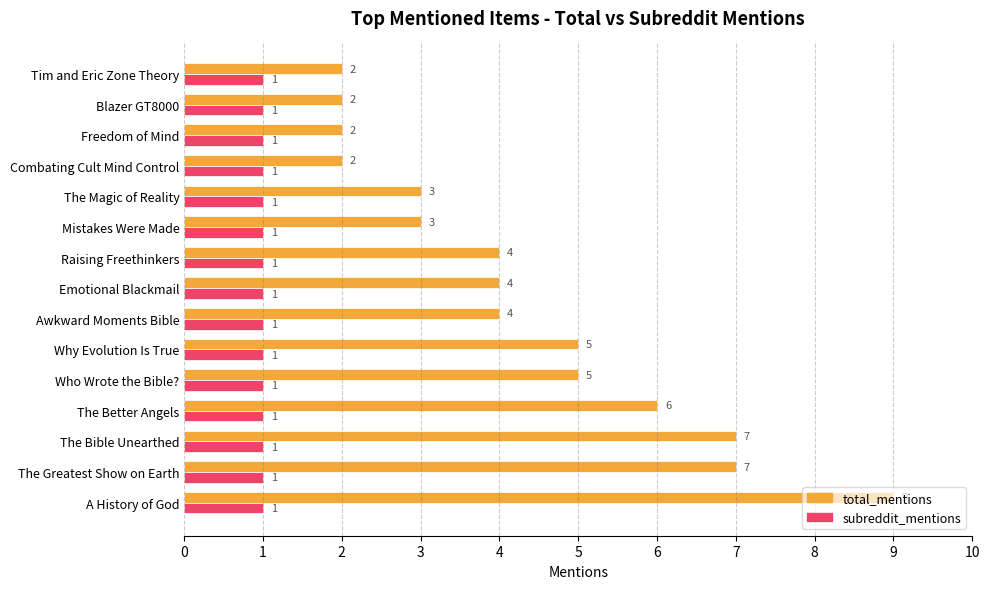

Which series changed the most between Who Wrote the Bible? and Awkward Moments Bible?

total_mentions